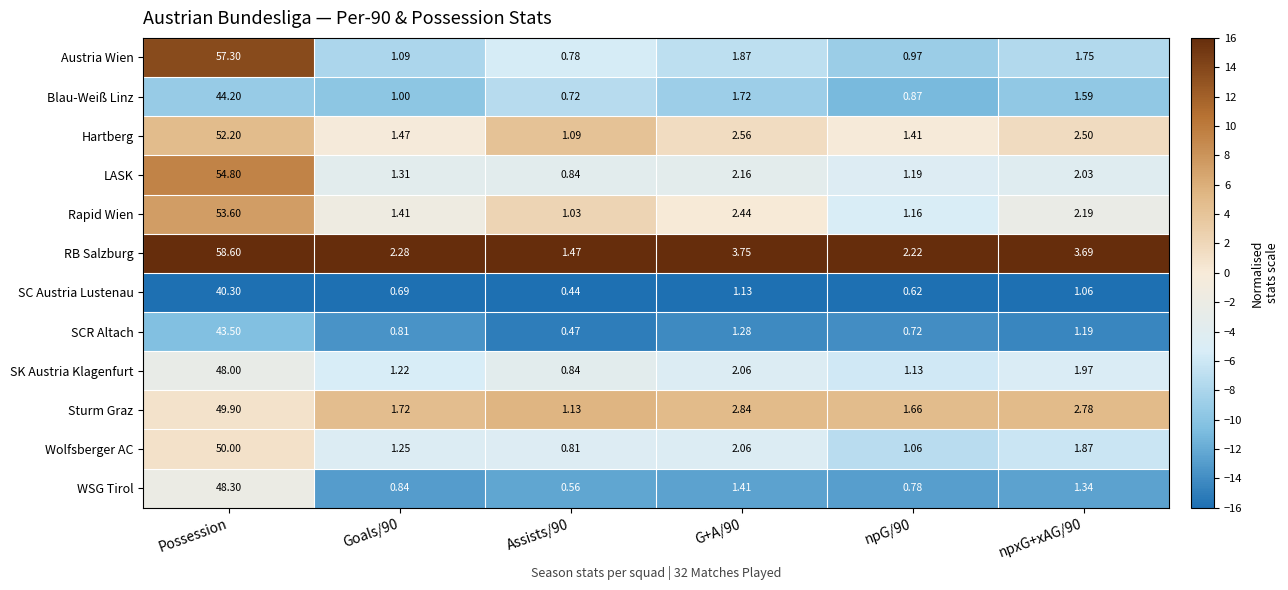

What is the spread (max minus min) of values at Possession?

18.3